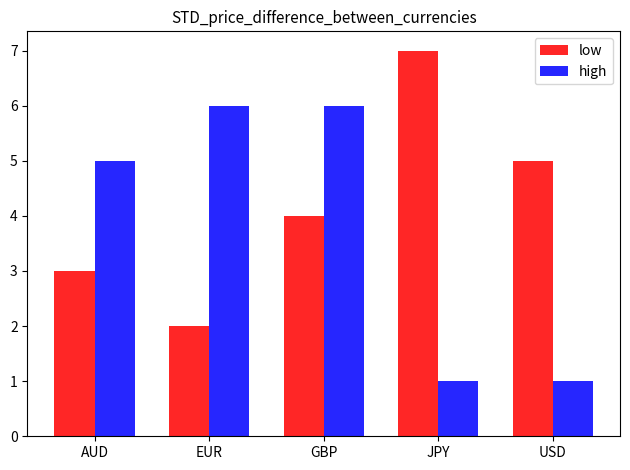

What is the highest value of the high series?

6